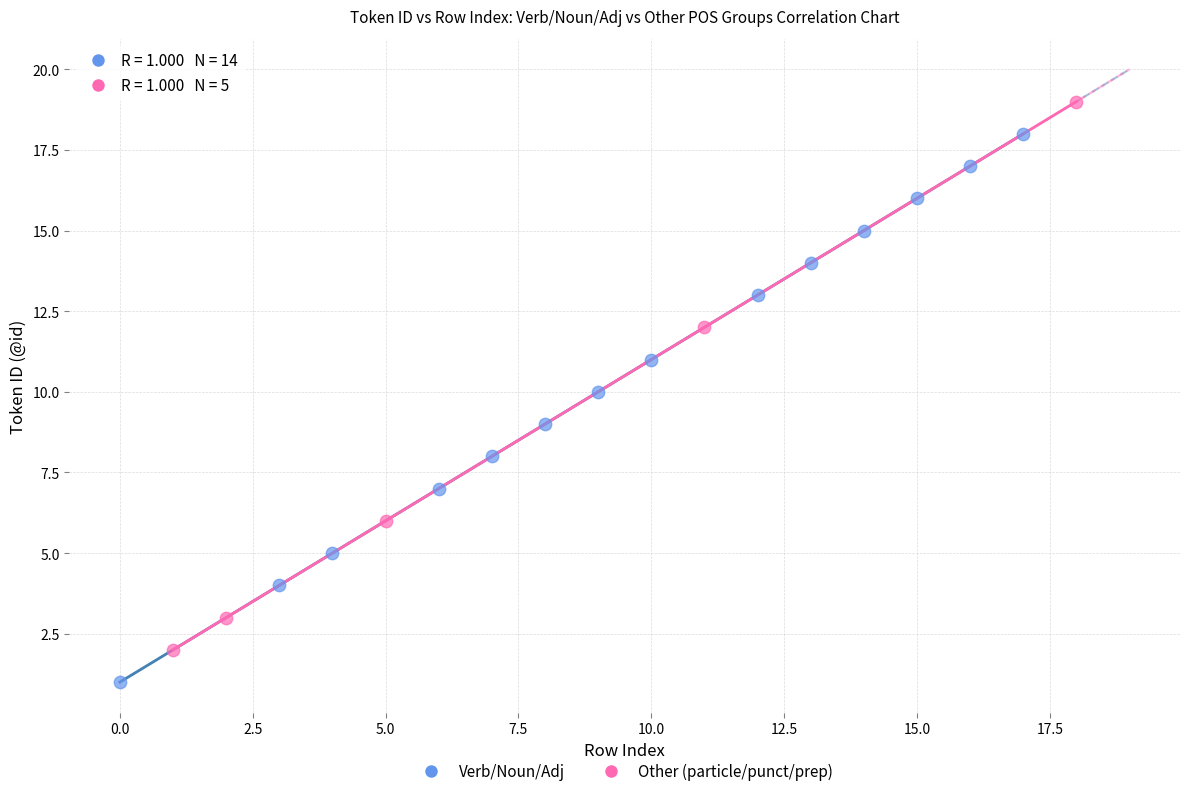

Which series reaches the maximum Y coordinate?

Other (particle/punct/prep)